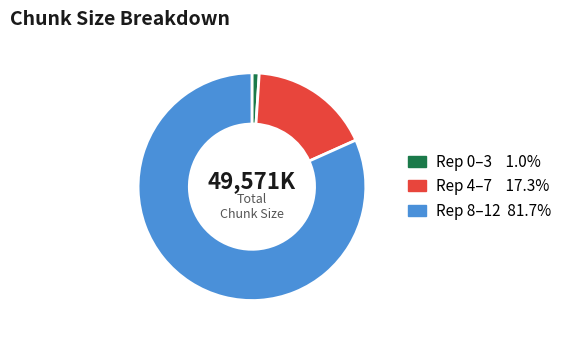

Is there a majority slice in this chart?

Yes